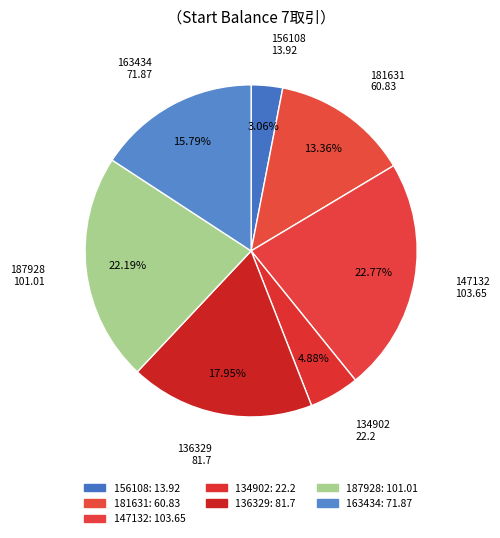

What is the ratio of the value at 156108 to the value at 136329?

0.2